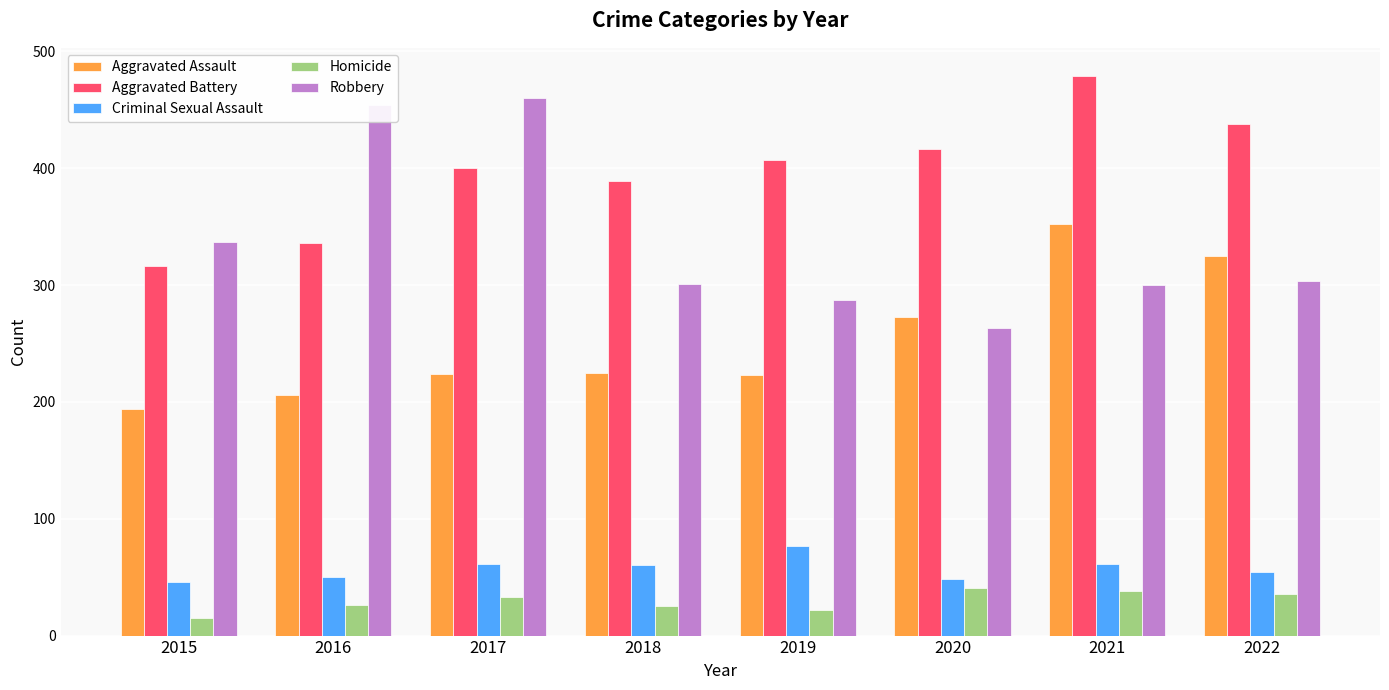

What is the total value across all series at 2022?

1156